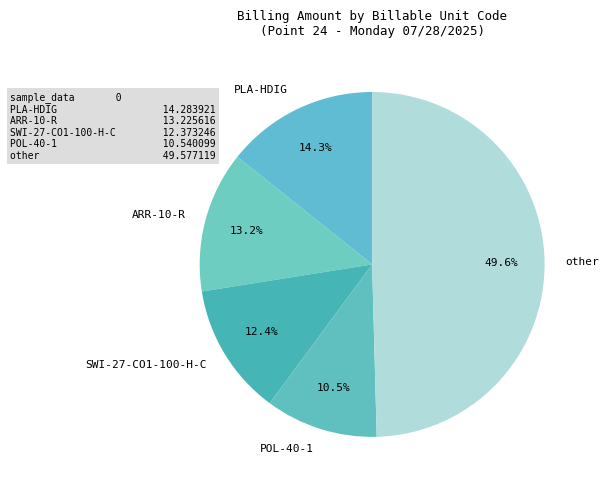

Rank the categories by value from highest to lowest.

other, PLA-HDIG, ARR-10-R, SWI-27-CO1-100-H-C, POL-40-1